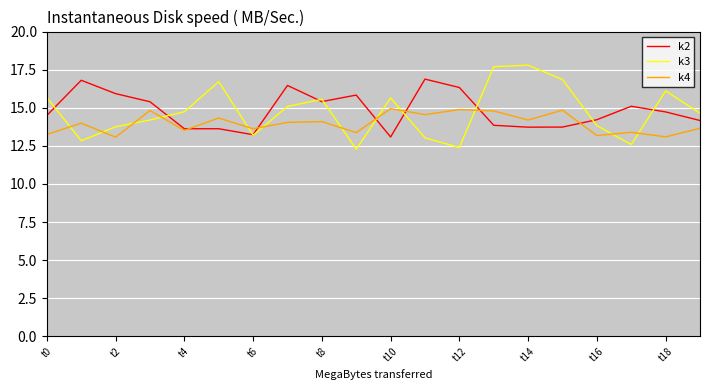

What is the minimum value shown in the chart?

12.3